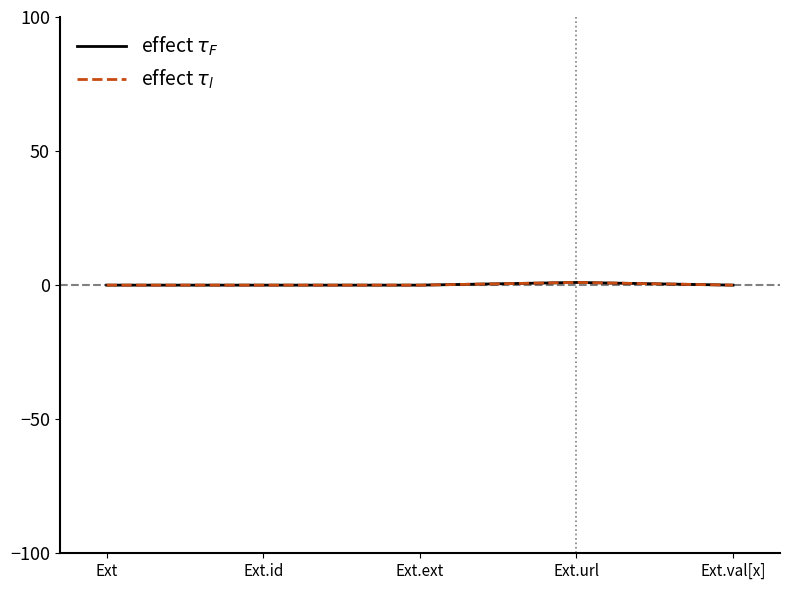

How many lines are shown in the chart?

2